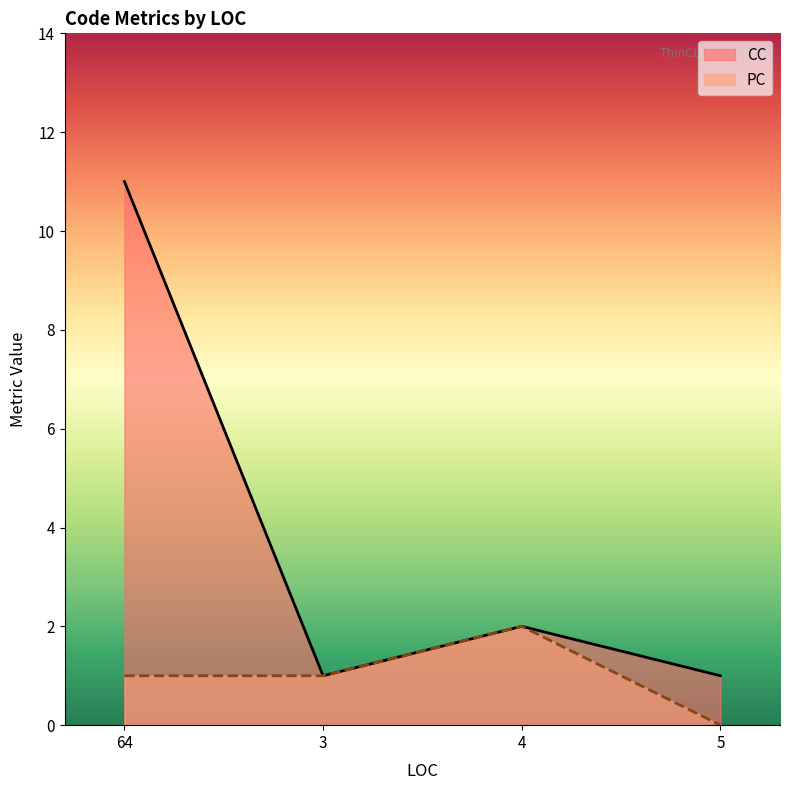

True or false: PC and CC cross at least once.

False